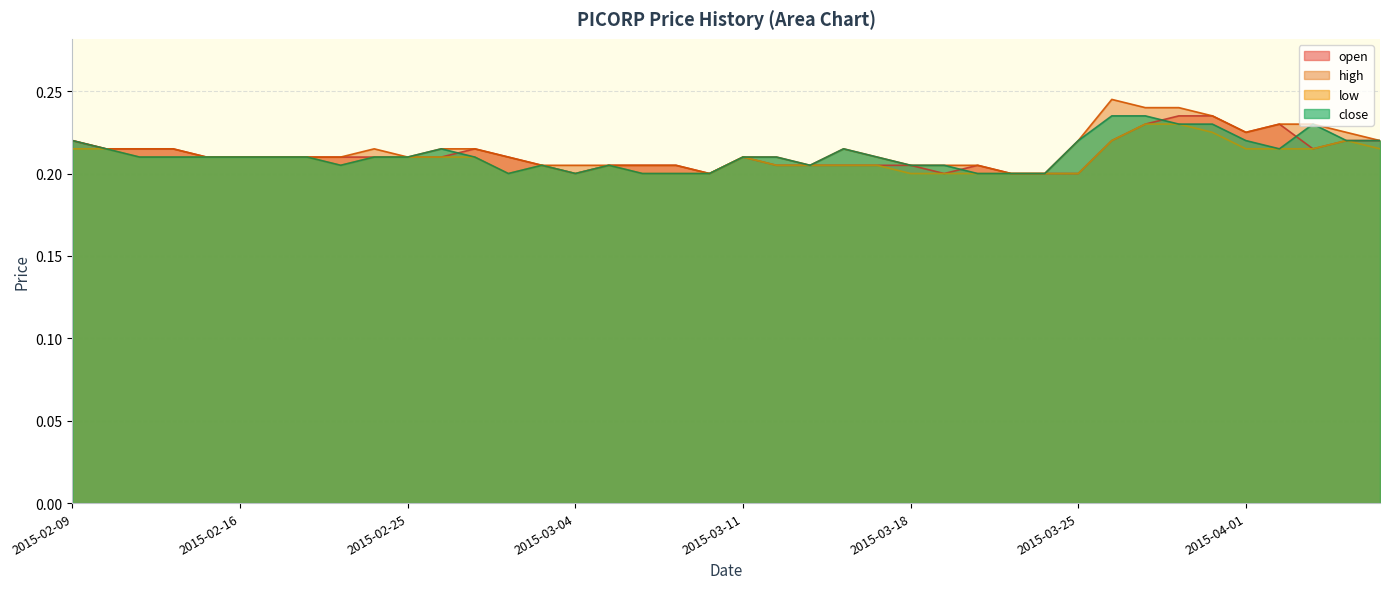

Reading left to right, extract all data points from this chart.

open: 2015-02-09=0.2	2015-02-10=0.2	2015-02-11=0.2	2015-02-12=0.2	2015-02-13=0.2	2015-02-16=0.2	2015-02-17=0.2	2015-02-18=0.2	2015-02-23=0.2	2015-02-24=0.2	2015-02-25=0.2	2015-02-26=0.2	2015-02-27=0.2	2015-03-02=0.2	2015-03-03=0.2	2015-03-04=0.2	2015-03-05=0.2	2015-03-06=0.2	2015-03-09=0.2	2015-03-10=0.2	2015-03-11=0.2	2015-03-12=0.2	2015-03-13=0.2	2015-03-16=0.2	2015-03-17=0.2	2015-03-18=0.2	2015-03-19=0.2	2015-03-20=0.2	2015-03-23=0.2	2015-03-24=0.2	2015-03-25=0.2	2015-03-26=0.2	2015-03-27=0.2	2015-03-30=0.2	2015-03-31=0.2	2015-04-01=0.2	2015-04-02=0.2	2015-04-03=0.2	2015-04-06=0.2	2015-04-07=0.2
high: 2015-02-09=0.2	2015-02-10=0.2	2015-02-11=0.2	2015-02-12=0.2	2015-02-13=0.2	2015-02-16=0.2	2015-02-17=0.2	2015-02-18=0.2	2015-02-23=0.2	2015-02-24=0.2	2015-02-25=0.2	2015-02-26=0.2	2015-02-27=0.2	2015-03-02=0.2	2015-03-03=0.2	2015-03-04=0.2	2015-03-05=0.2	2015-03-06=0.2	2015-03-09=0.2	2015-03-10=0.2	2015-03-11=0.2	2015-03-12=0.2	2015-03-13=0.2	2015-03-16=0.2	2015-03-17=0.2	2015-03-18=0.2	2015-03-19=0.2	2015-03-20=0.2	2015-03-23=0.2	2015-03-24=0.2	2015-03-25=0.2	2015-03-26=0.2	2015-03-27=0.2	2015-03-30=0.2	2015-03-31=0.2	2015-04-01=0.2	2015-04-02=0.2	2015-04-03=0.2	2015-04-06=0.2	2015-04-07=0.2
low: 2015-02-09=0.2	2015-02-10=0.2	2015-02-11=0.2	2015-02-12=0.2	2015-02-13=0.2	2015-02-16=0.2	2015-02-17=0.2	2015-02-18=0.2	2015-02-23=0.2	2015-02-24=0.2	2015-02-25=0.2	2015-02-26=0.2	2015-02-27=0.2	2015-03-02=0.2	2015-03-03=0.2	2015-03-04=0.2	2015-03-05=0.2	2015-03-06=0.2	2015-03-09=0.2	2015-03-10=0.2	2015-03-11=0.2	2015-03-12=0.2	2015-03-13=0.2	2015-03-16=0.2	2015-03-17=0.2	2015-03-18=0.2	2015-03-19=0.2	2015-03-20=0.2	2015-03-23=0.2	2015-03-24=0.2	2015-03-25=0.2	2015-03-26=0.2	2015-03-27=0.2	2015-03-30=0.2	2015-03-31=0.2	2015-04-01=0.2	2015-04-02=0.2	2015-04-03=0.2	2015-04-06=0.2	2015-04-07=0.2
close: 2015-02-09=0.2	2015-02-10=0.2	2015-02-11=0.2	2015-02-12=0.2	2015-02-13=0.2	2015-02-16=0.2	2015-02-17=0.2	2015-02-18=0.2	2015-02-23=0.2	2015-02-24=0.2	2015-02-25=0.2	2015-02-26=0.2	2015-02-27=0.2	2015-03-02=0.2	2015-03-03=0.2	2015-03-04=0.2	2015-03-05=0.2	2015-03-06=0.2	2015-03-09=0.2	2015-03-10=0.2	2015-03-11=0.2	2015-03-12=0.2	2015-03-13=0.2	2015-03-16=0.2	2015-03-17=0.2	2015-03-18=0.2	2015-03-19=0.2	2015-03-20=0.2	2015-03-23=0.2	2015-03-24=0.2	2015-03-25=0.2	2015-03-26=0.2	2015-03-27=0.2	2015-03-30=0.2	2015-03-31=0.2	2015-04-01=0.2	2015-04-02=0.2	2015-04-03=0.2	2015-04-06=0.2	2015-04-07=0.2